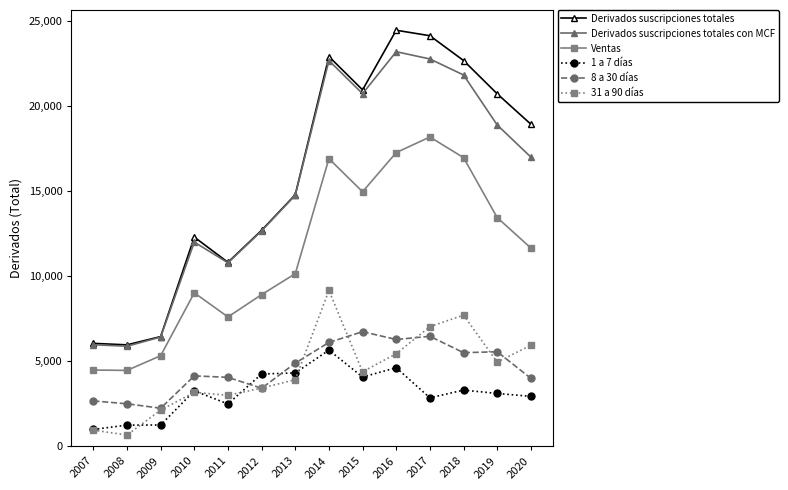

How many data points in Derivados suscripciones totales con MCF are less than 16987?

7